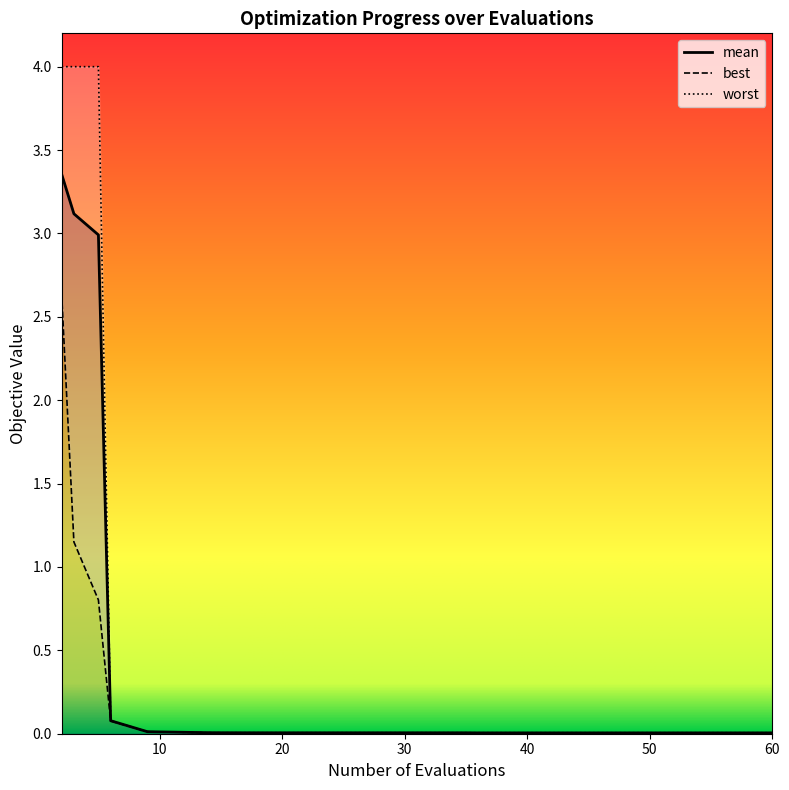

How many lines are shown in the chart?

3